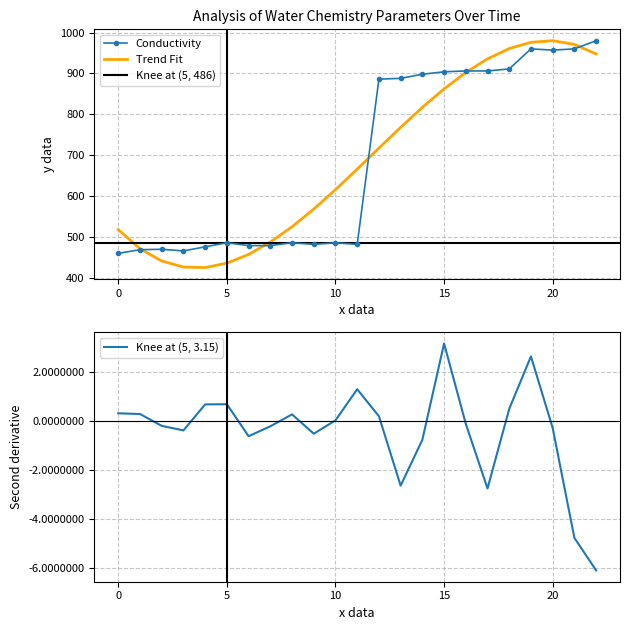

What is the lowest value of the Trend Fit series?

425.3